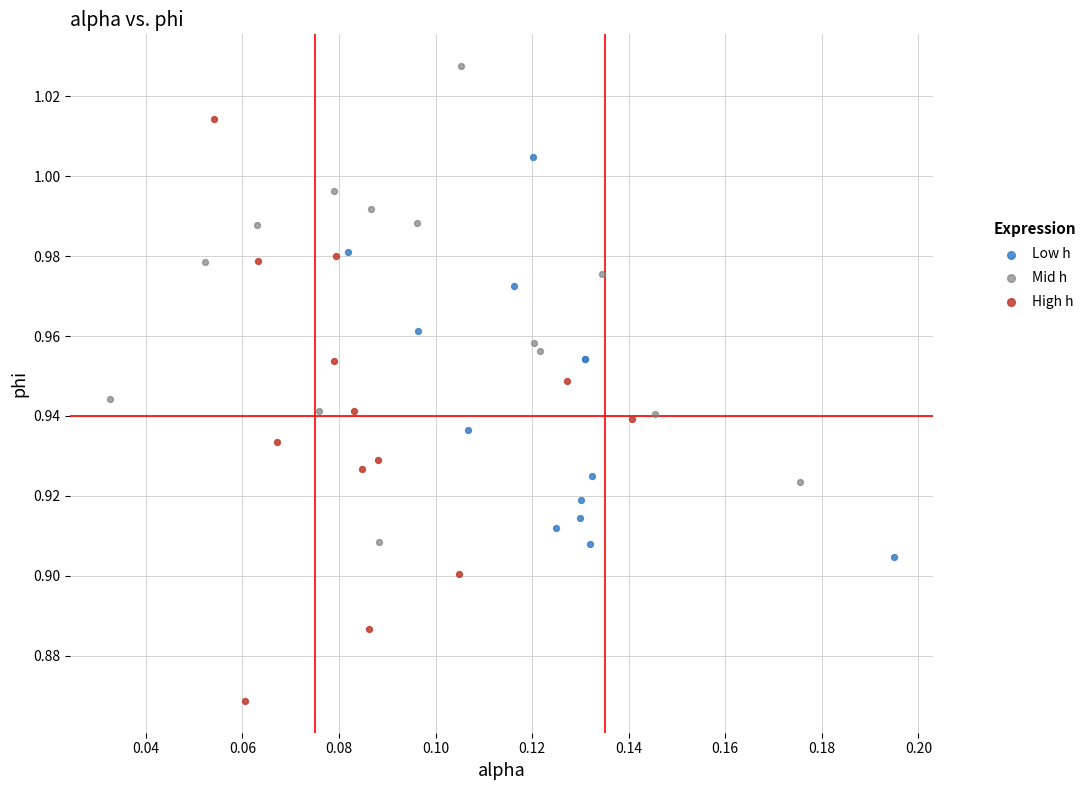

Which series has the largest Y range (max minus min)?

High h